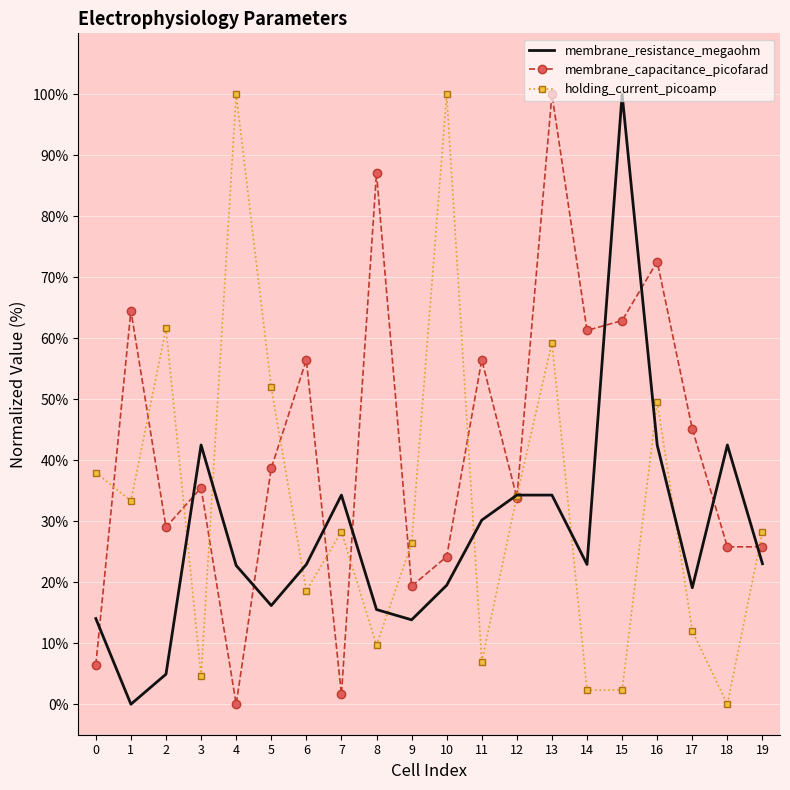

What is the highest value of the holding_current_picoamp series?

100.0